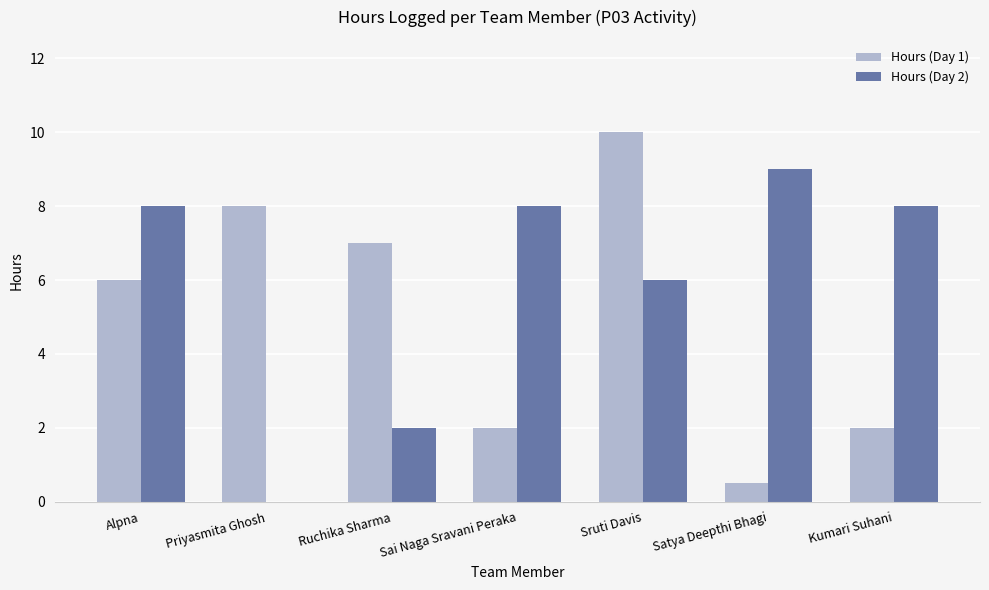

How many groups of bars are there?

7